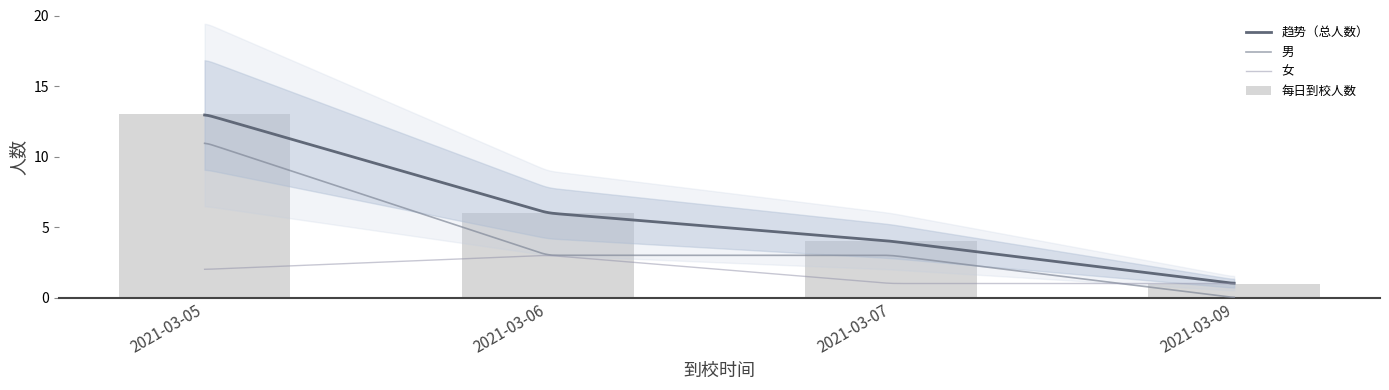

What is the difference between the values at 2021-03-05 and 2021-03-09?

12